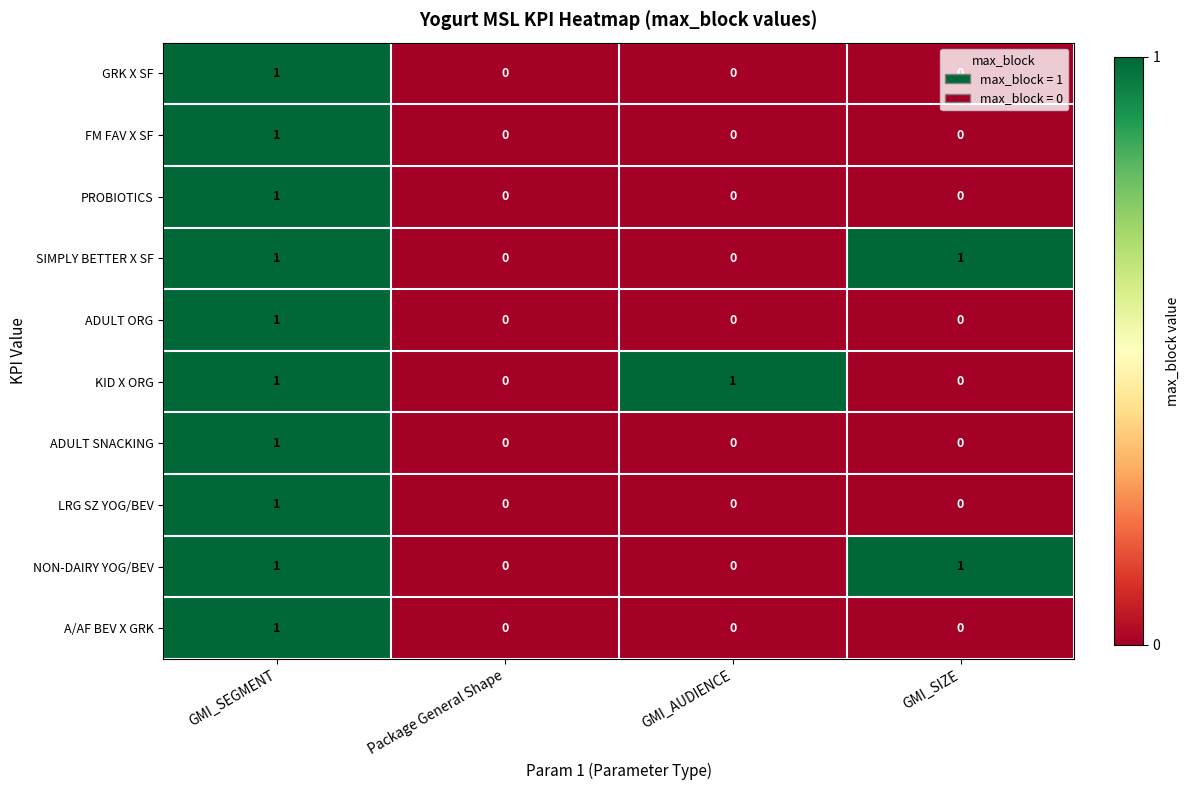

What is the greatest value displayed?

1